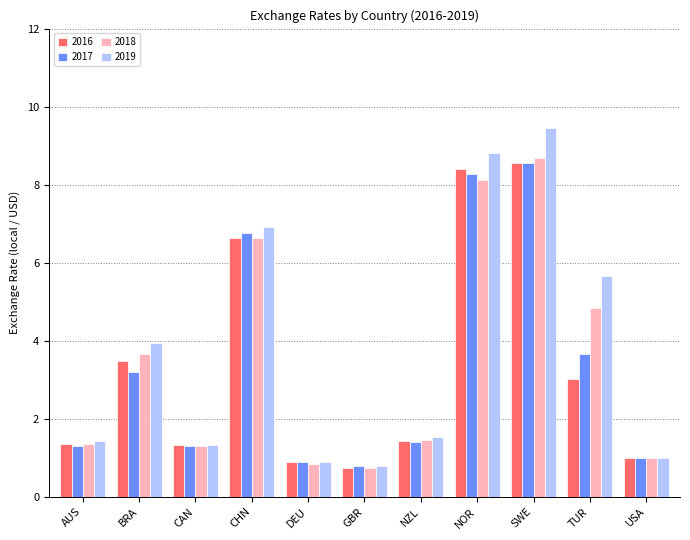

What is the difference between the highest and lowest values at SWE?

0.9